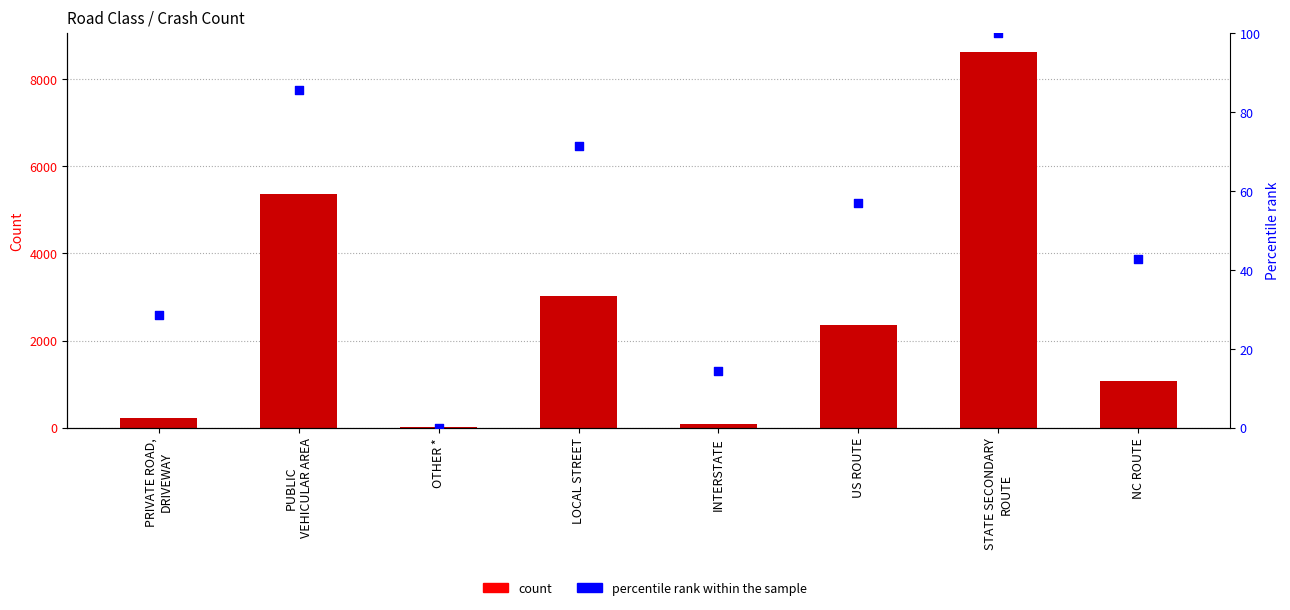

What are all the series names shown in the legend?

count, percentile rank within the sample